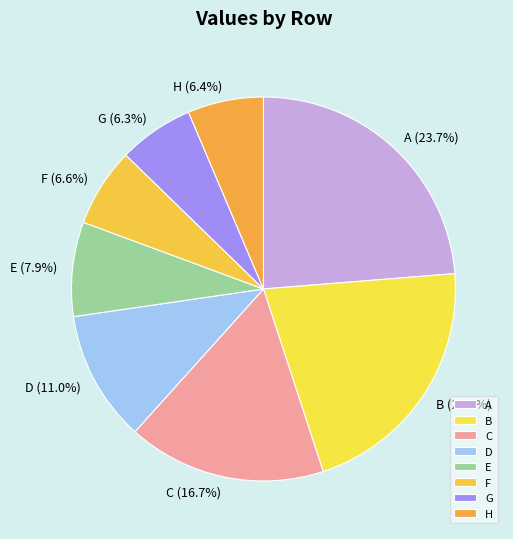

Combined, do B and C account for over 50%?

No